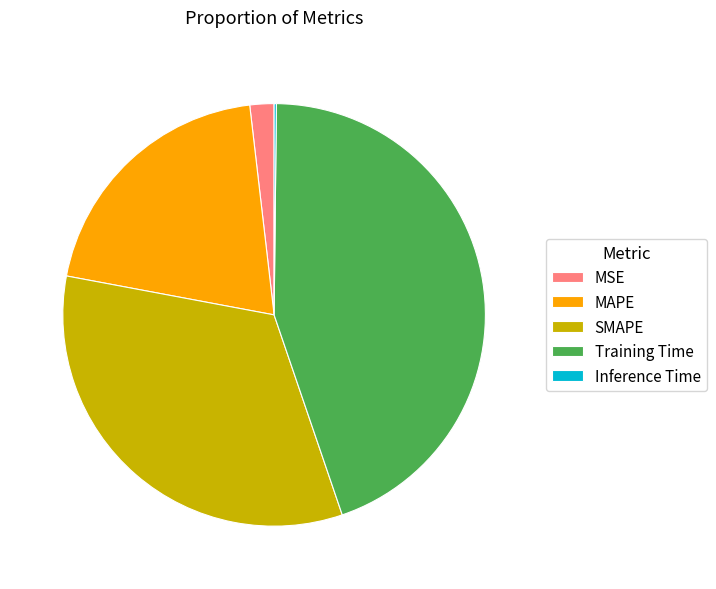

Which category has the biggest portion of the pie?

Training Time